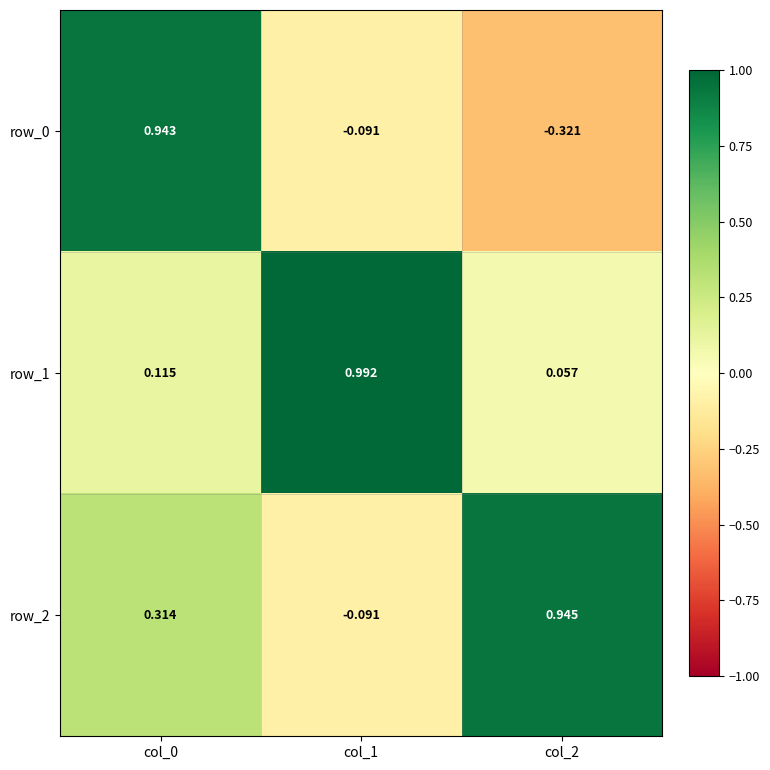

Is the value of row_0 at col_0 greater than the value of row_2 at col_0?

Yes